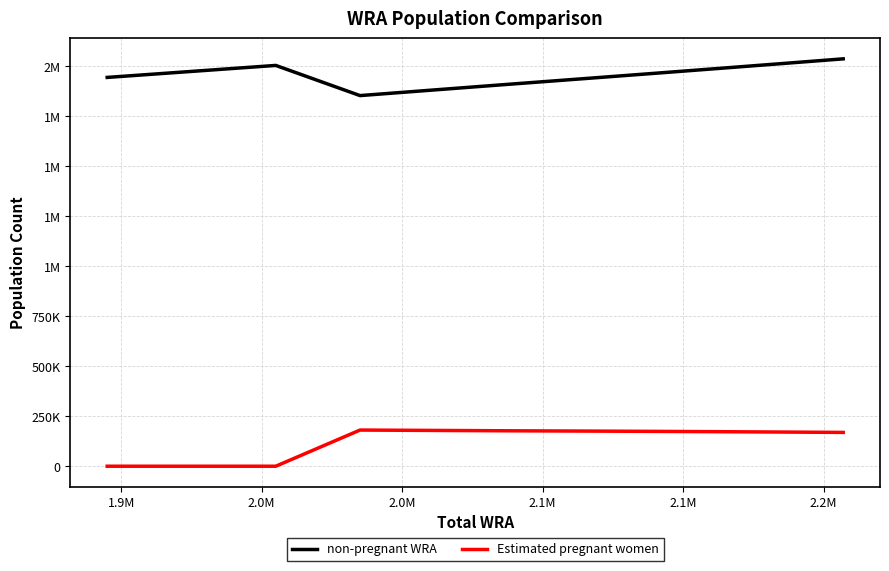

Does the chart have visible grid lines?

Yes